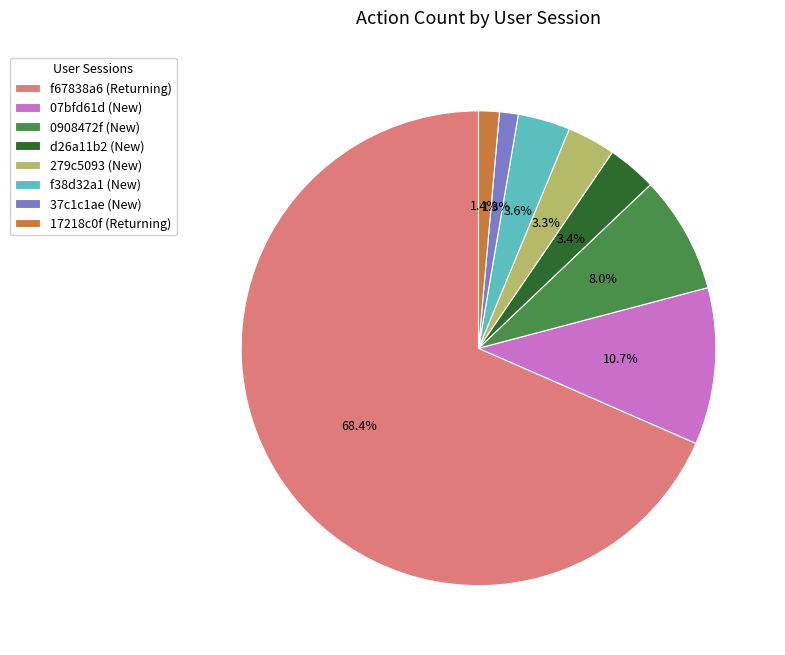

To the nearest percent, what is the combined percentage of 0908472f (New) and 37c1c1ae (New)?

9%